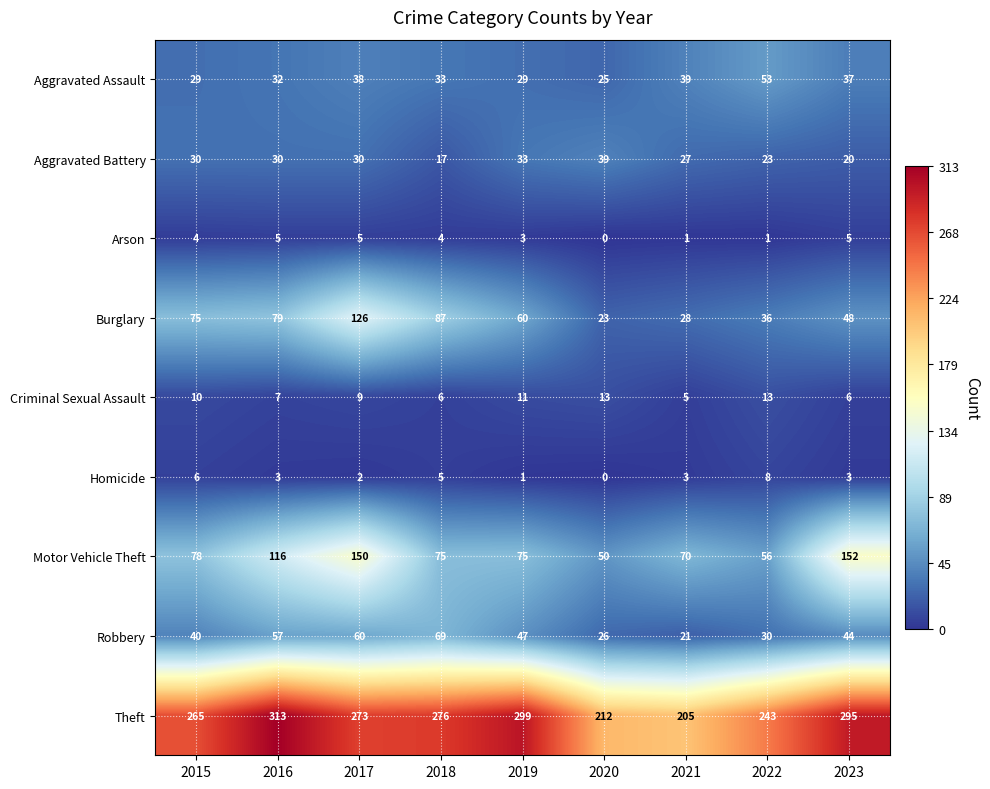

How many distinct data groups are displayed?

9